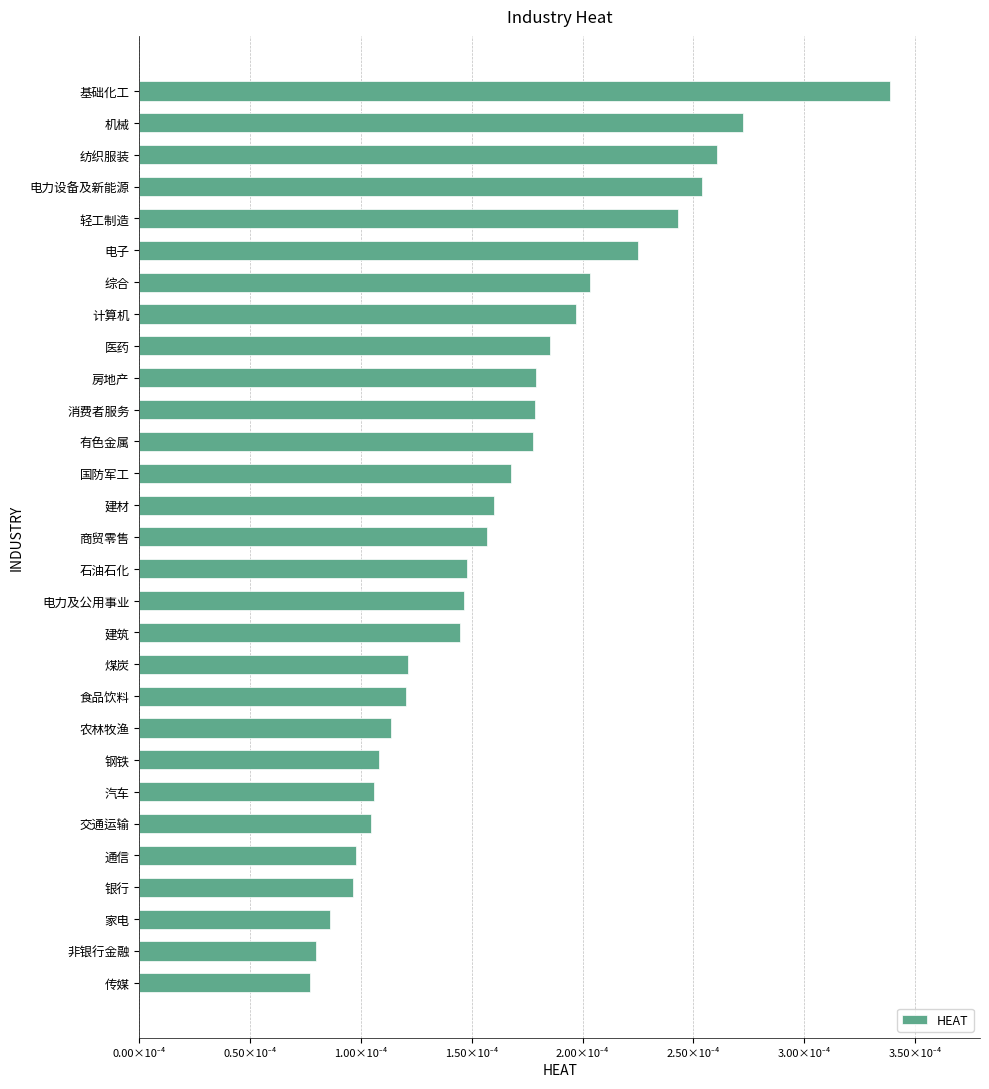

Are the bars horizontal?

Yes